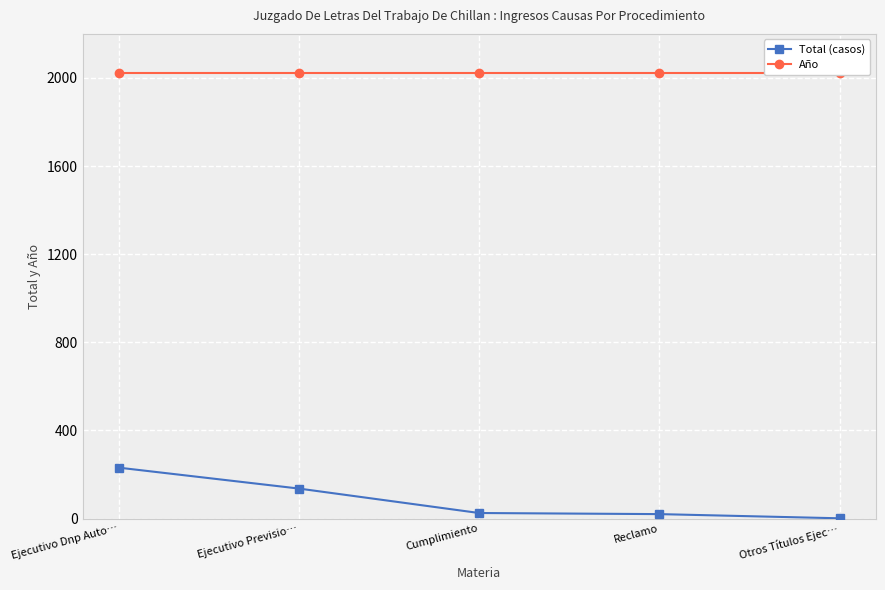

What is the difference between the Total (casos) values at Cumplimiento and Ejecutivo Dnp Auto…?

206